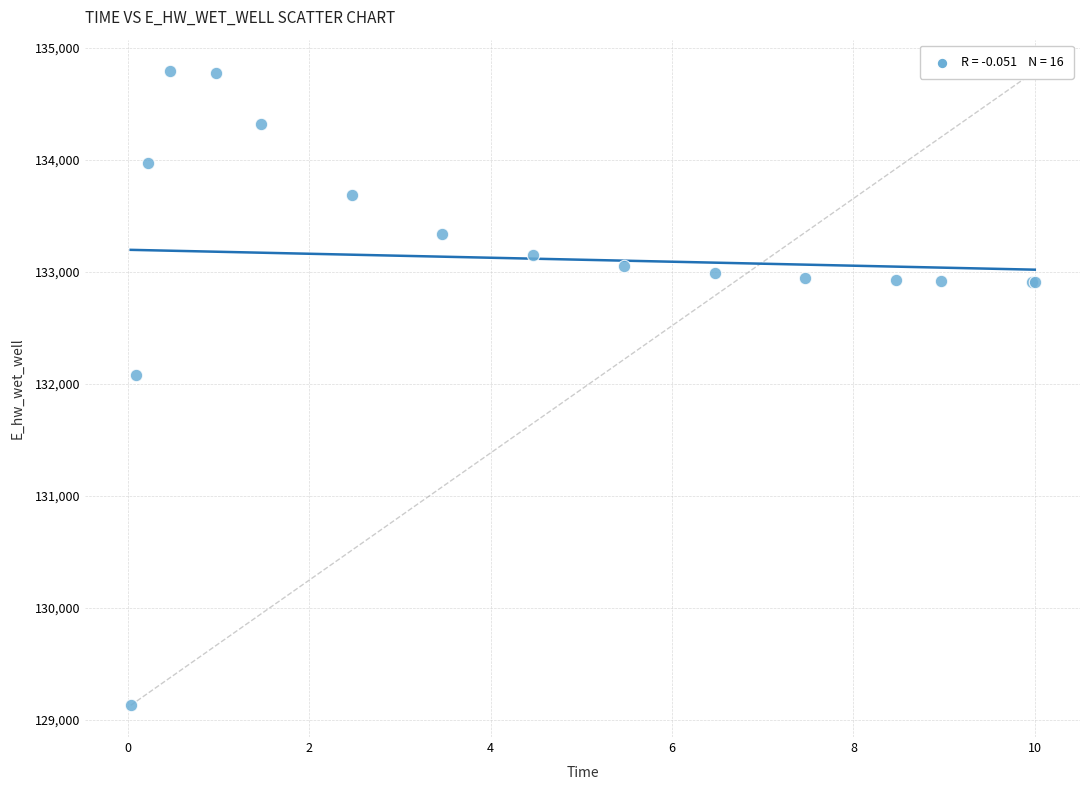

What Y value in the scatter plot is closest to 131961?

132084.7